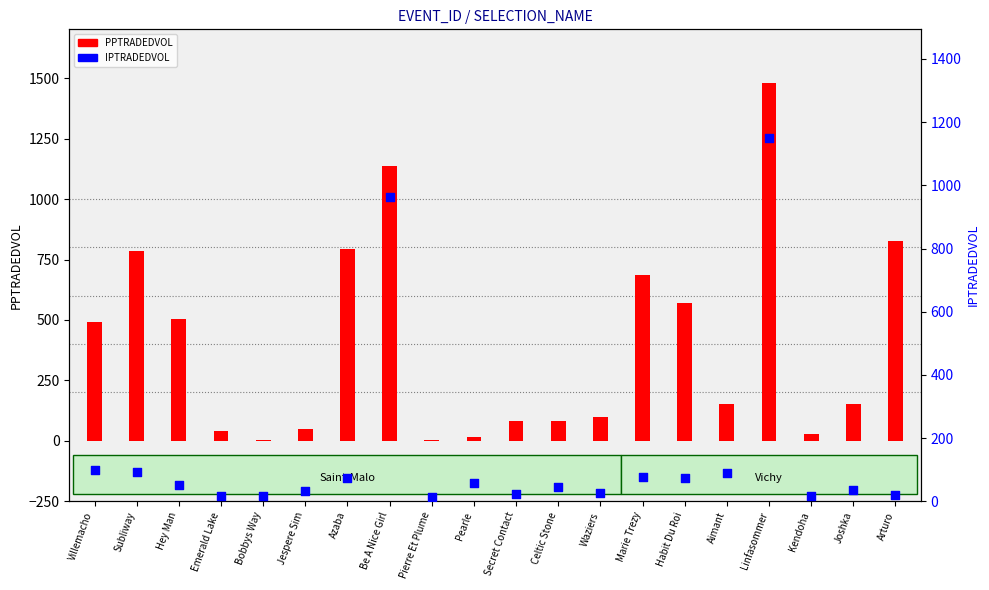

What is the total value across all series at Aimant?

241.1